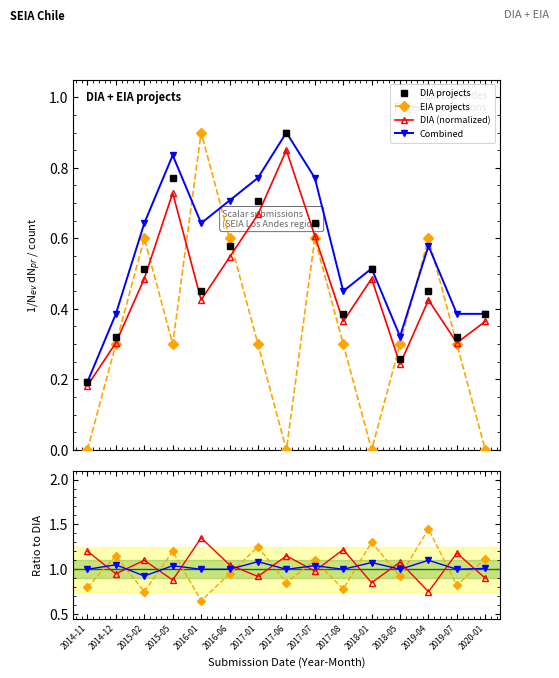

How many distinct data groups are displayed?

4